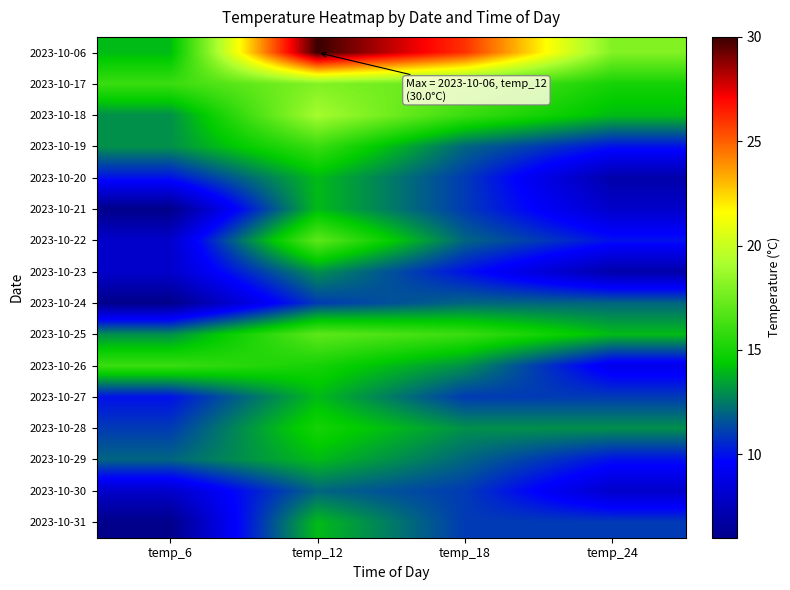

Which series has the largest range (max minus min)?

2023-10-06